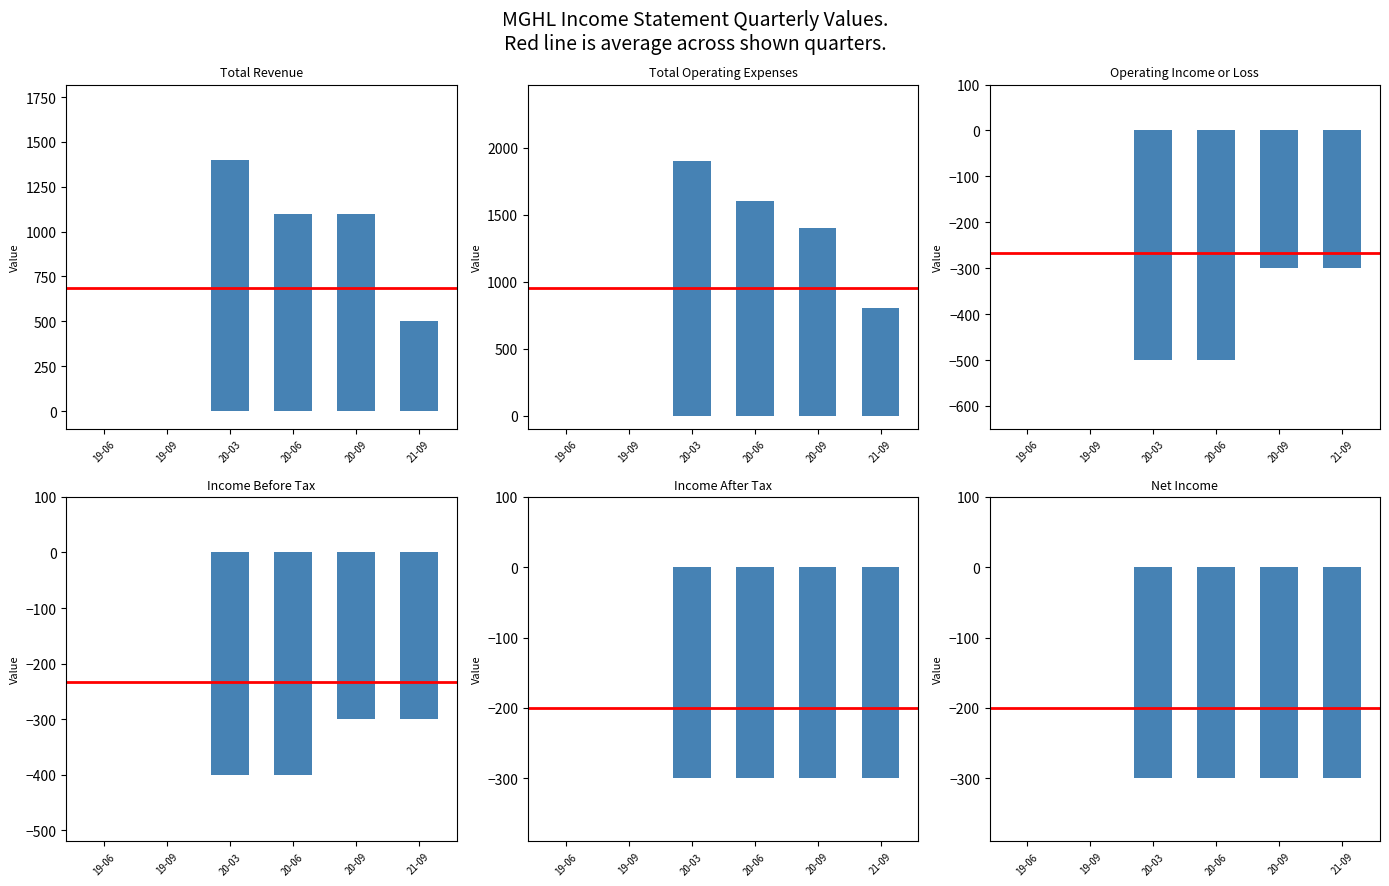

At how many categories does at least one series exceed 140?

4